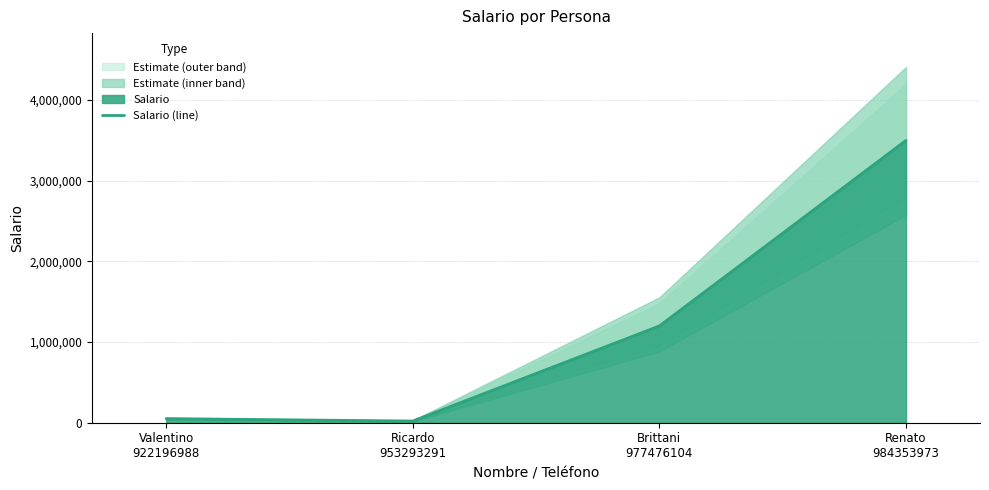

Which has a higher value, Valentino
922196988 or Brittani
977476104?

Brittani
977476104